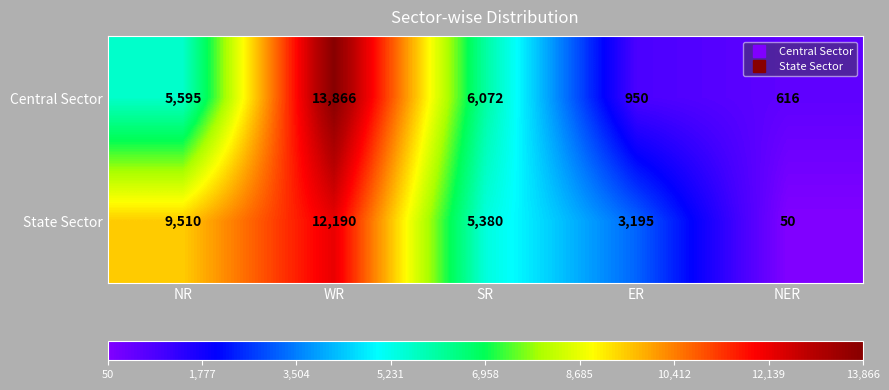

List the series in order of their overall mean, highest first.

State Sector, Central Sector